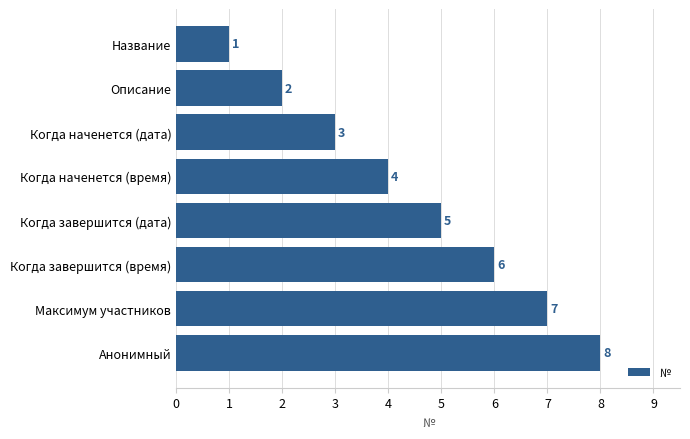

How many values are between 3 and 7?

5